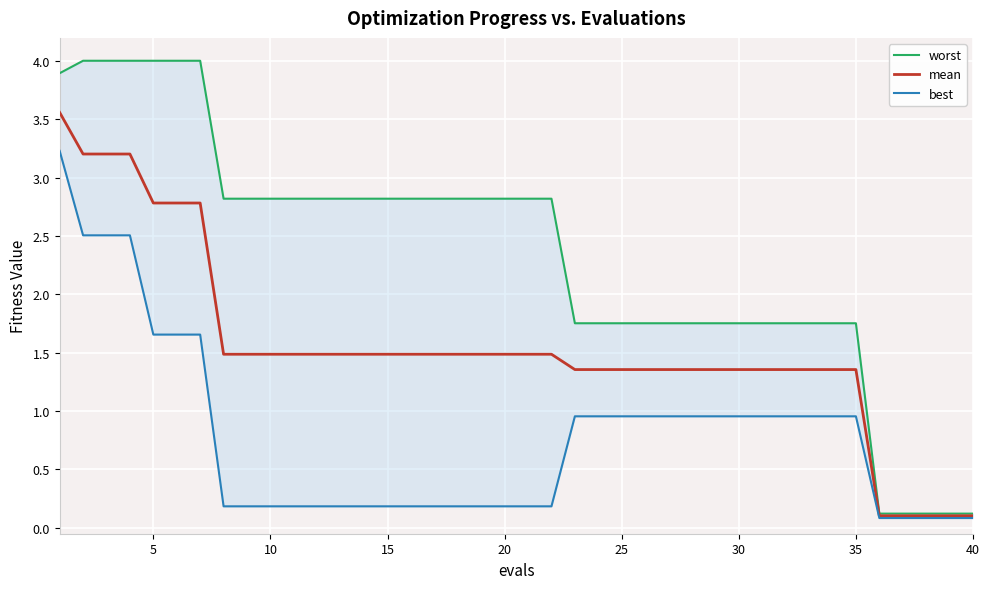

What is the lowest value of the worst series?

0.1